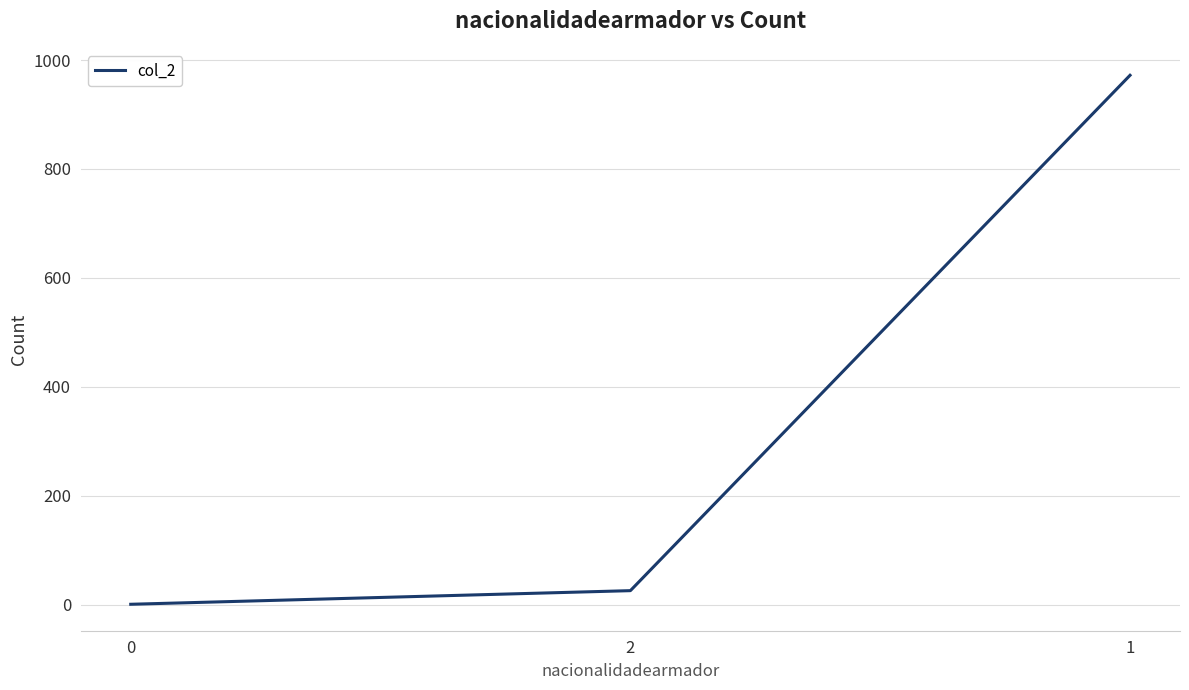

Does the chart display data point markers on the line(s)?

No